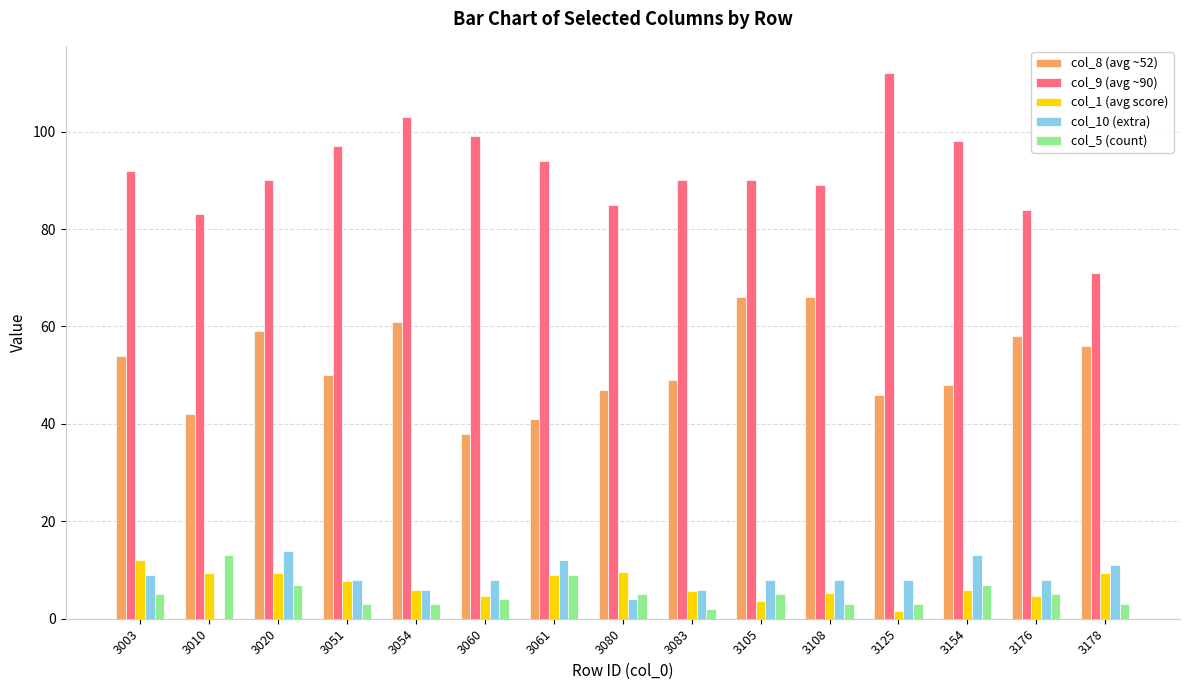

Is it true that col_9 (avg ~90) equals 51.6 at 3083?

False